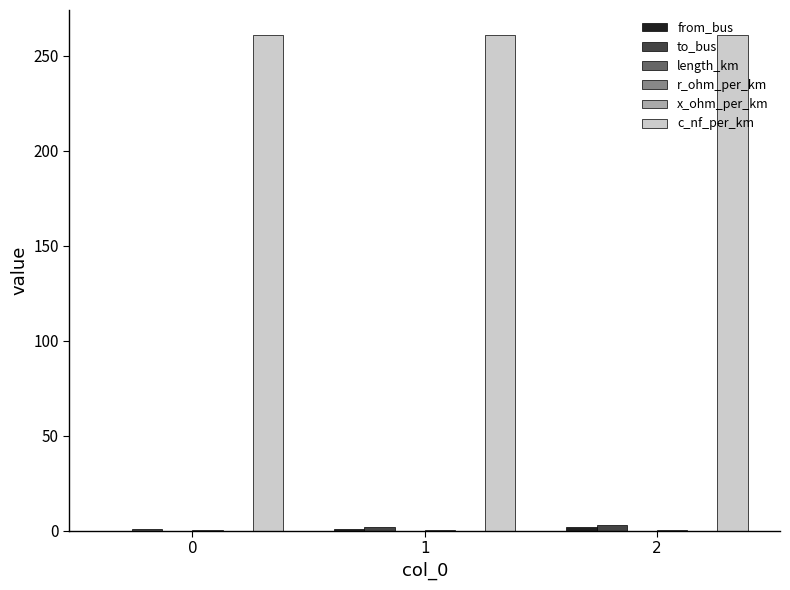

True or false: c_nf_per_km has a value of 261.0 at 2.

True